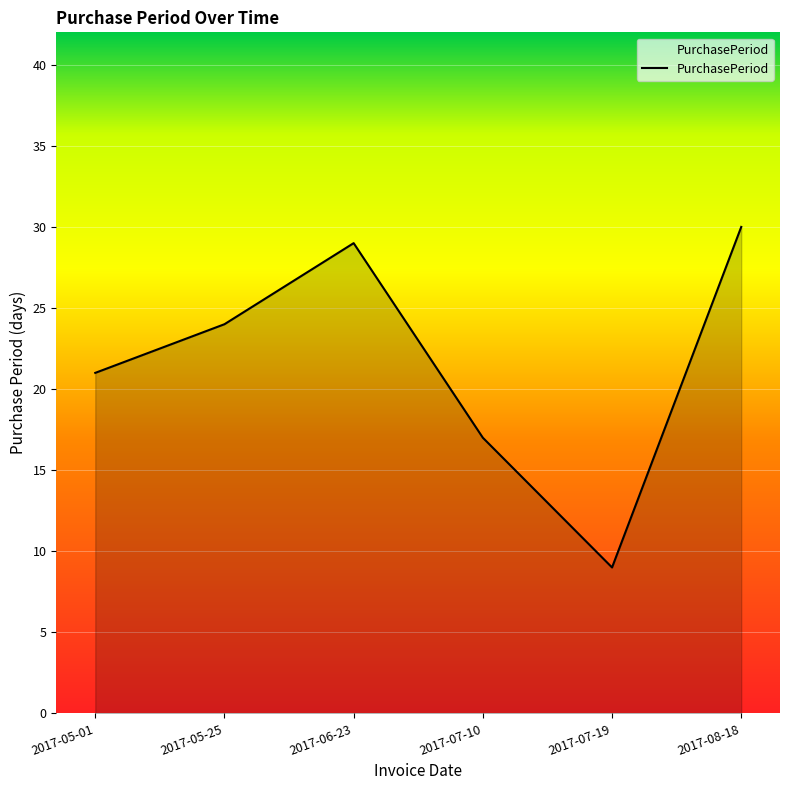

Rank the categories by value from highest to lowest.

2017-08-18, 2017-06-23, 2017-05-25, 2017-05-01, 2017-07-10, 2017-07-19